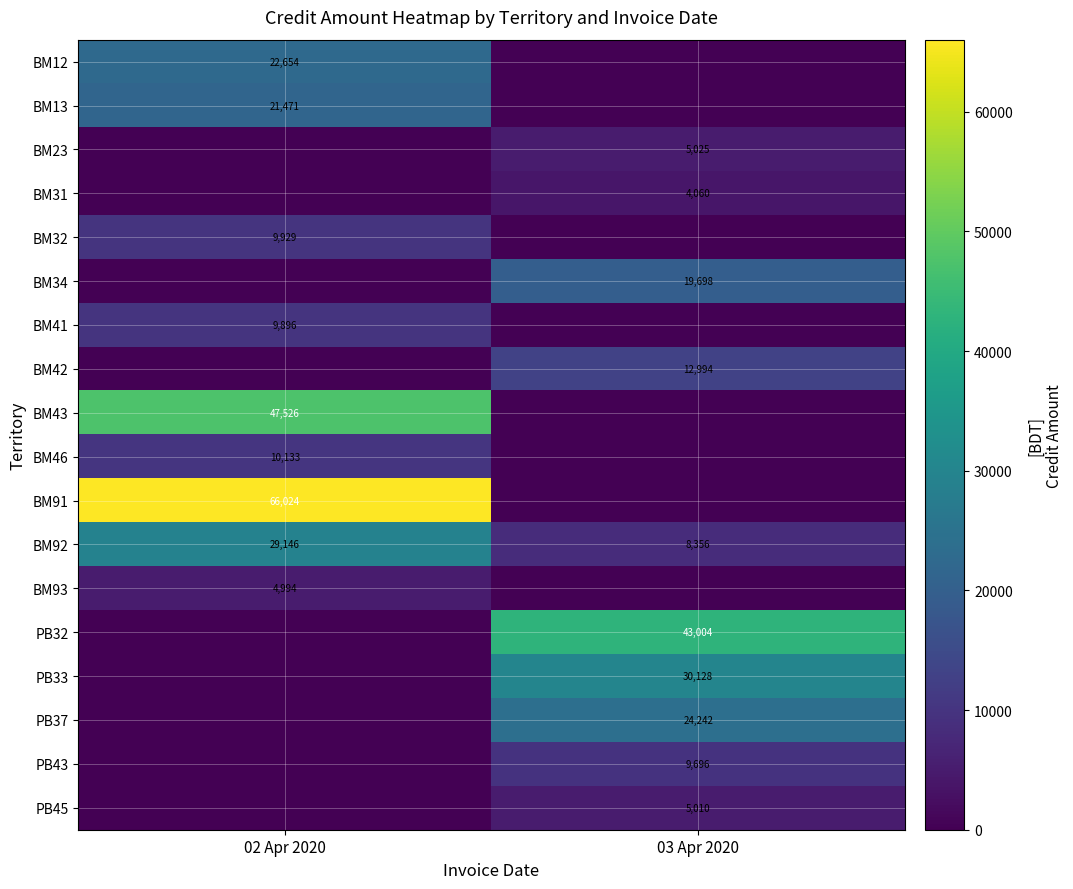

True or false: BM91 has a value of 106401 at 02 Apr 2020.

False